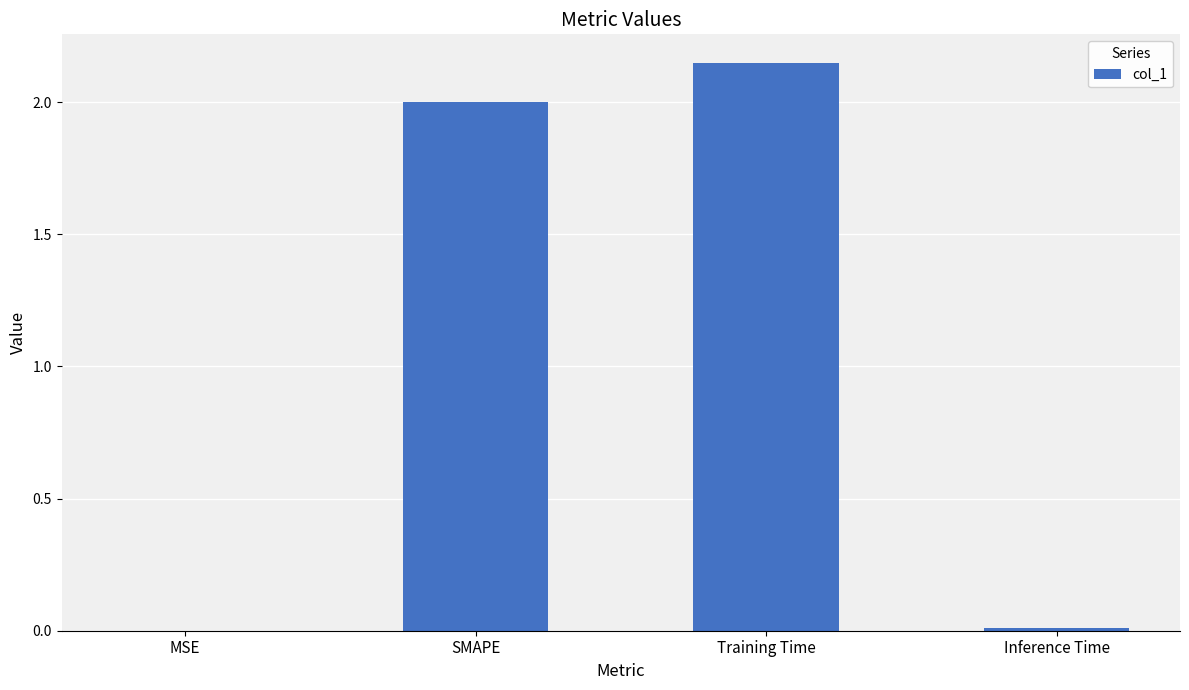

Which has a higher value, Training Time or Inference Time?

Training Time